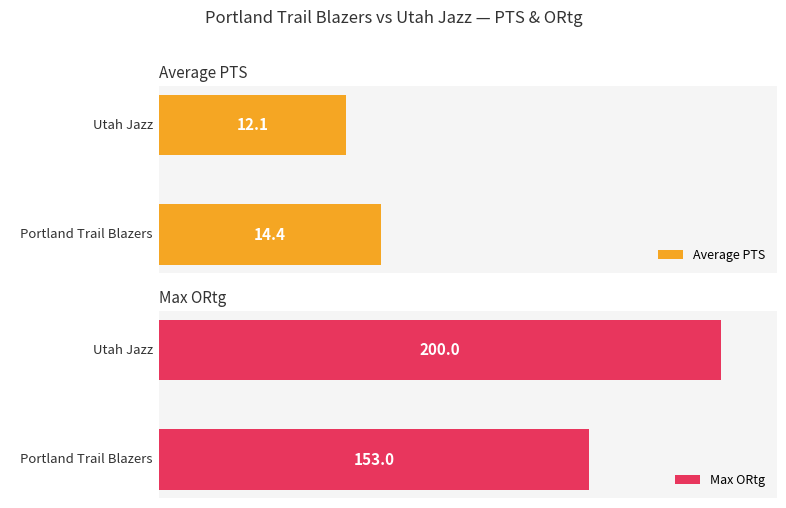

True or false: Max ORtg has a value of 59.6 at Utah Jazz.

False